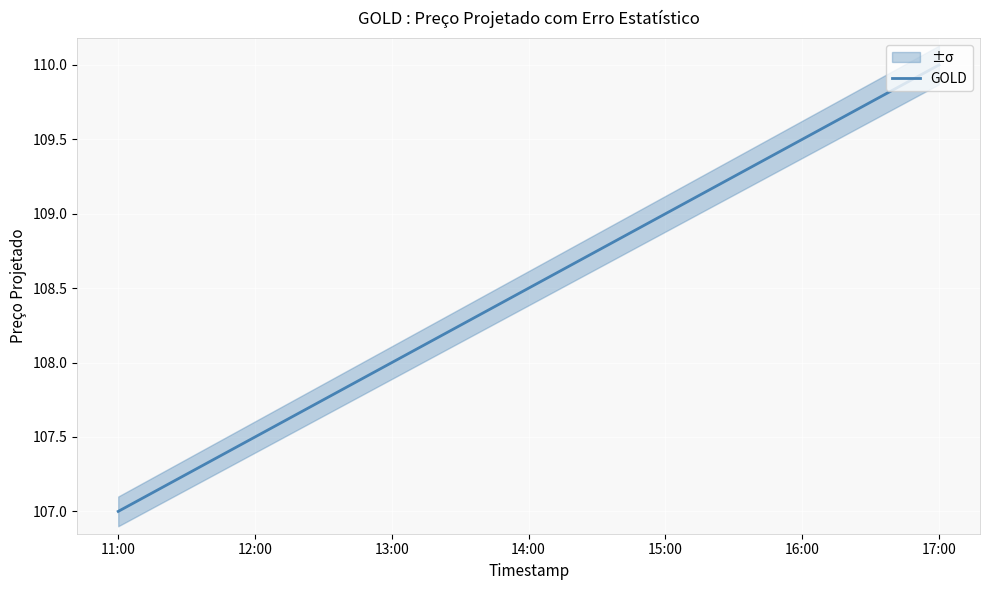

What is the approximate value at 14:00?

108.5